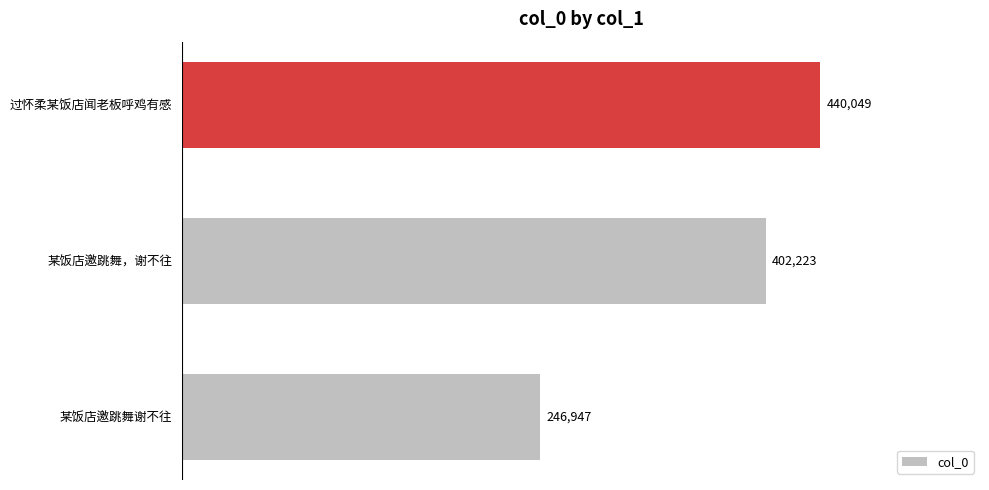

What is the difference between the maximum and minimum values?

193102